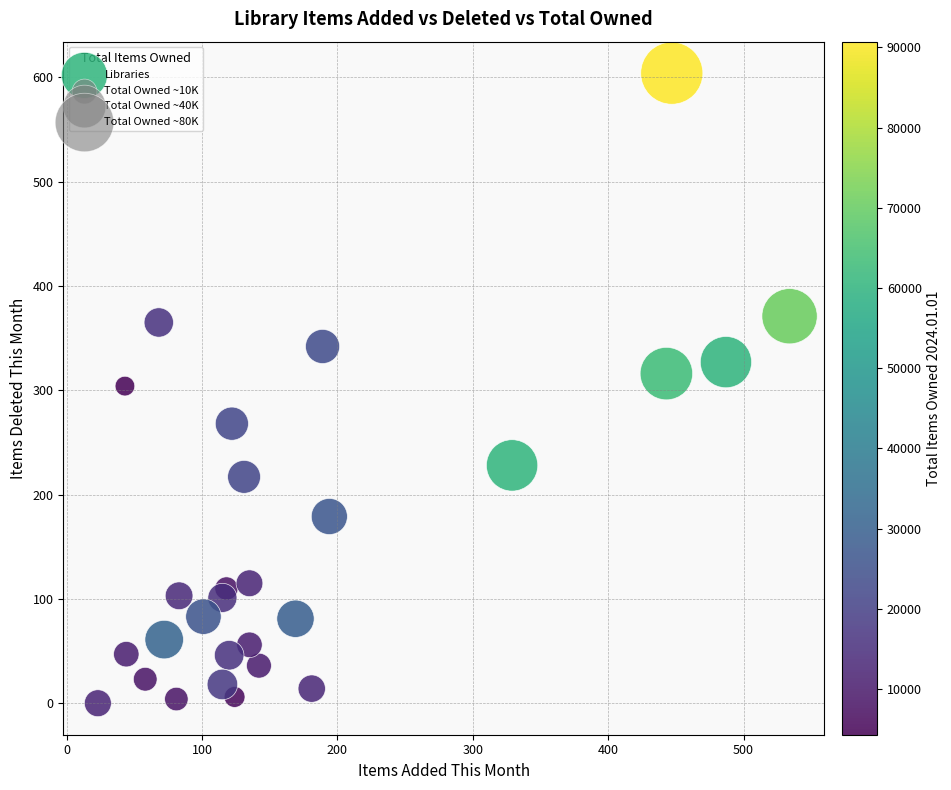

Count the number of points in this scatter plot.

28